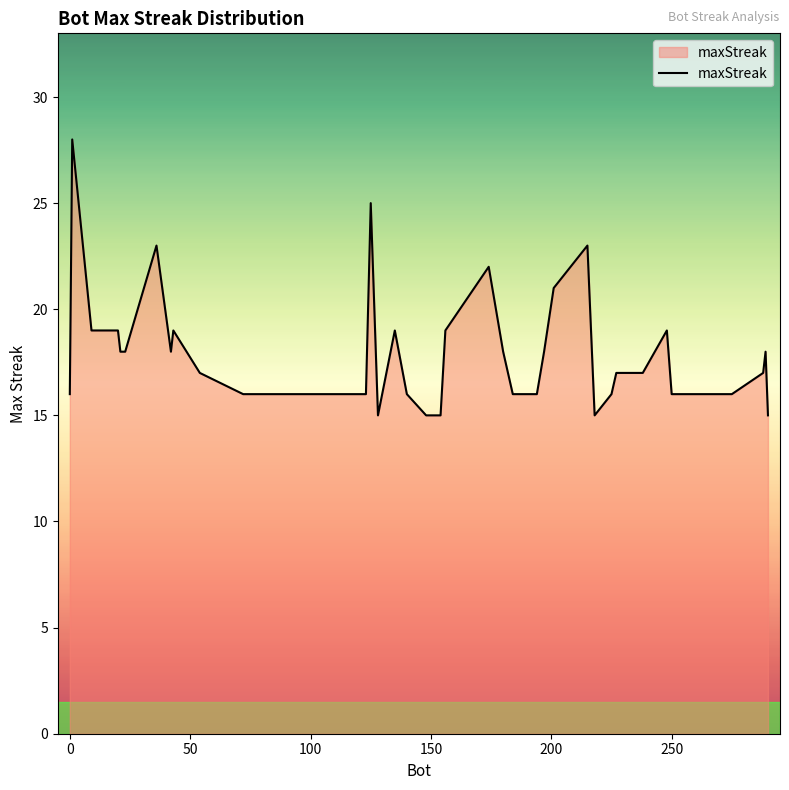

What is the difference between the maximum and minimum values?

13